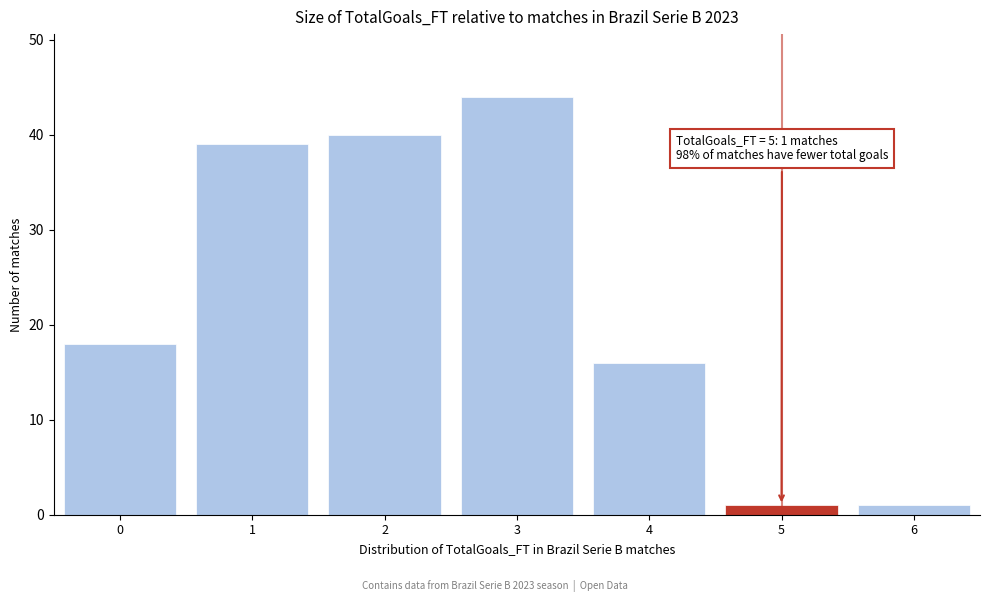

Reading left to right, transcribe all the data shown in this chart.

18	39	40	44	16	1	1